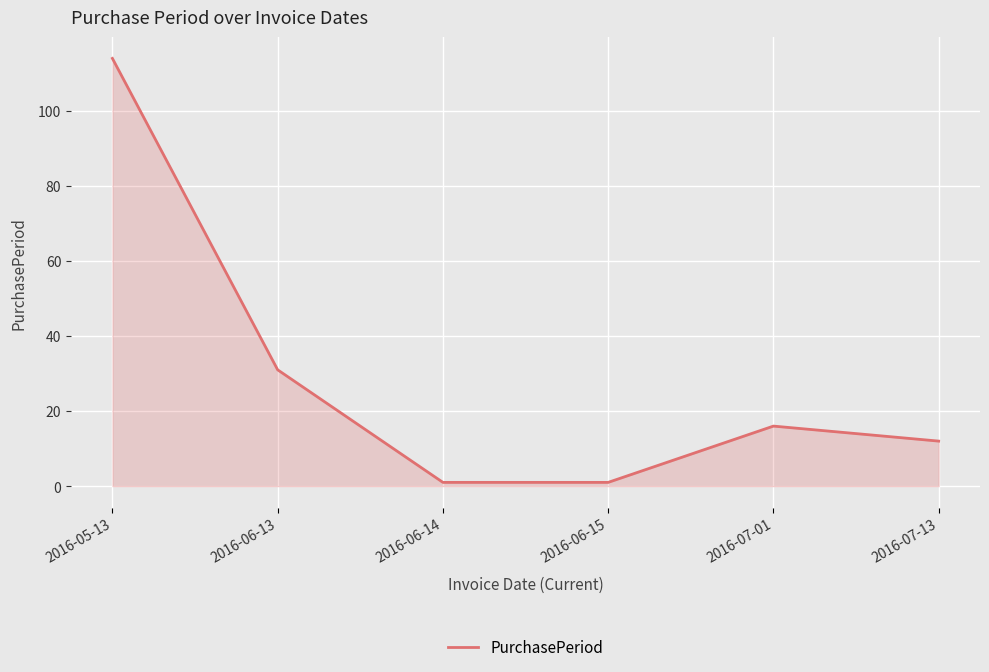

How many interior local peaks (higher than both neighbors) does the data have?

1